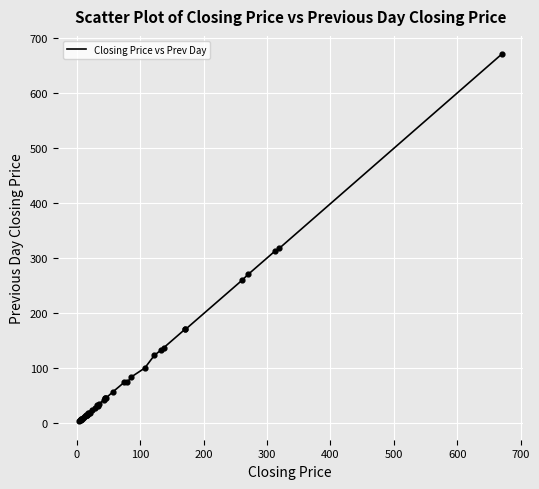

What is the maximum value shown in the chart?

670.0